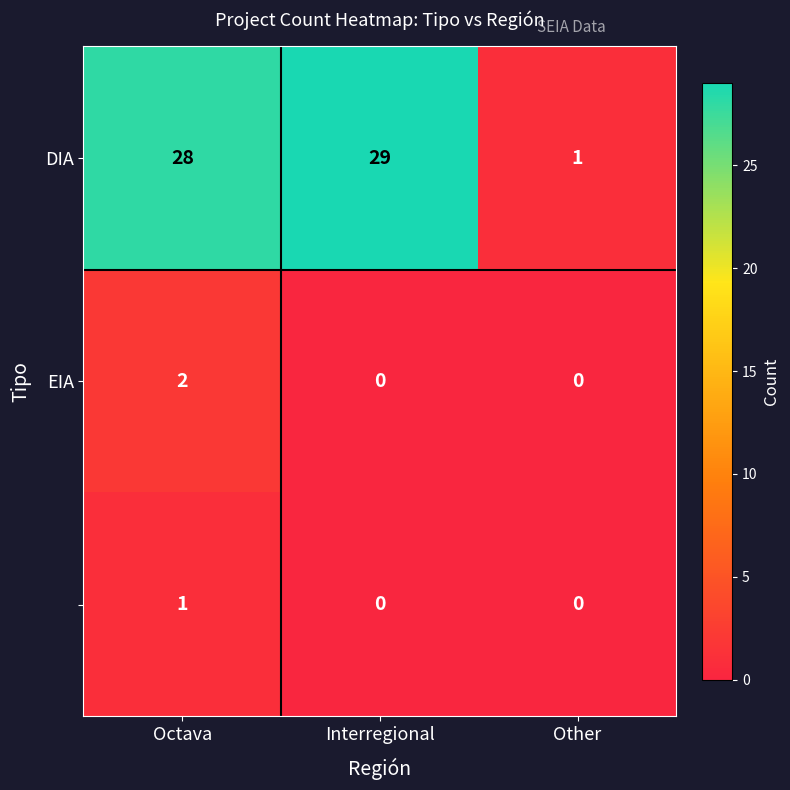

At which category is the sum across all series the highest?

Octava